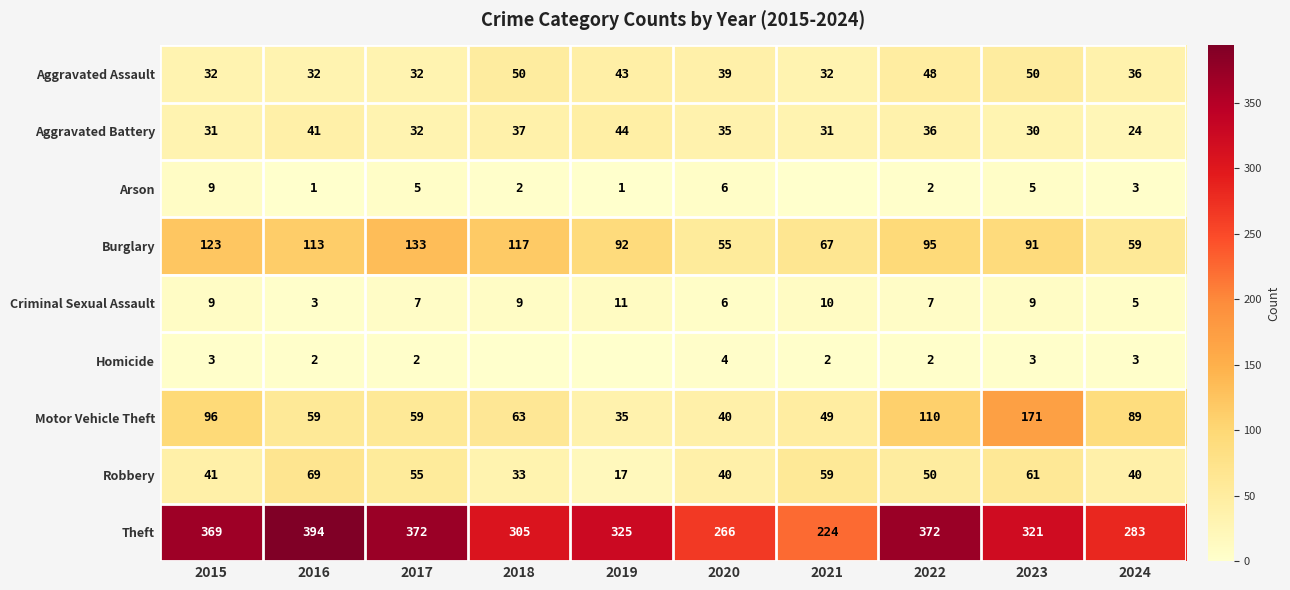

What is the average value of the Aggravated Battery series?

34